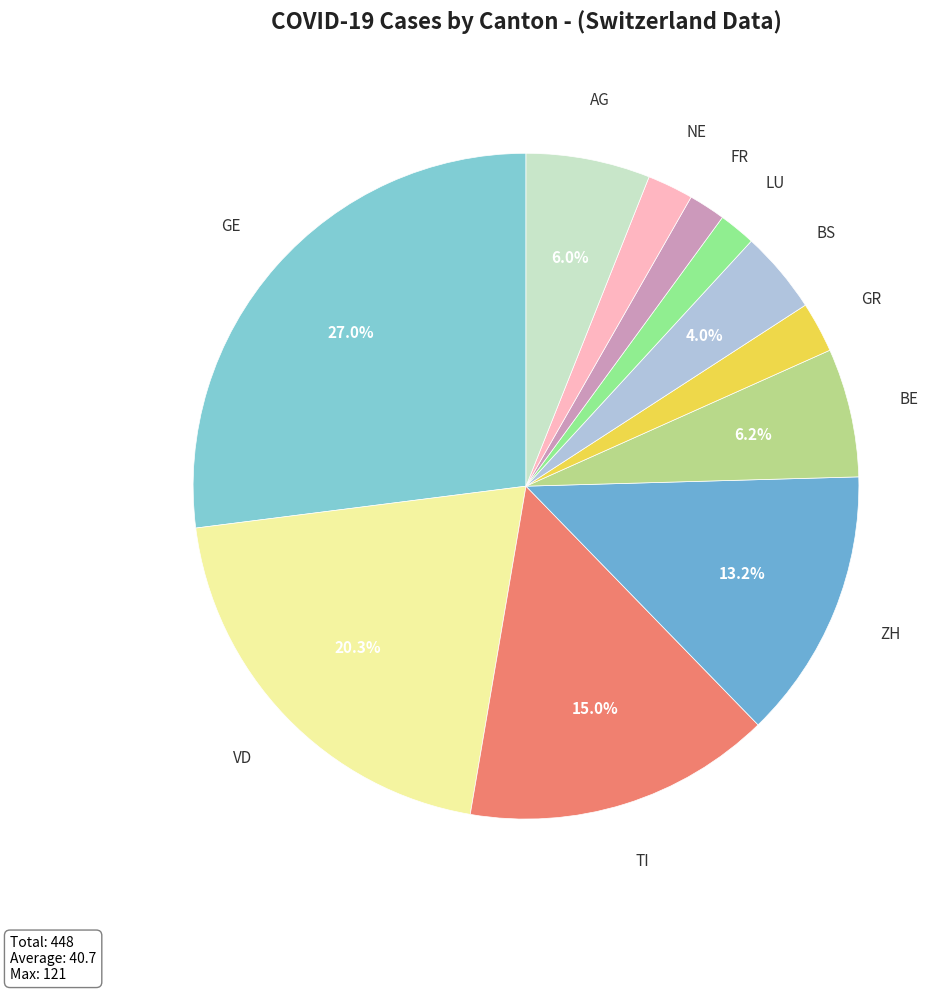

What percentage is NOT represented by TI?

85.0%